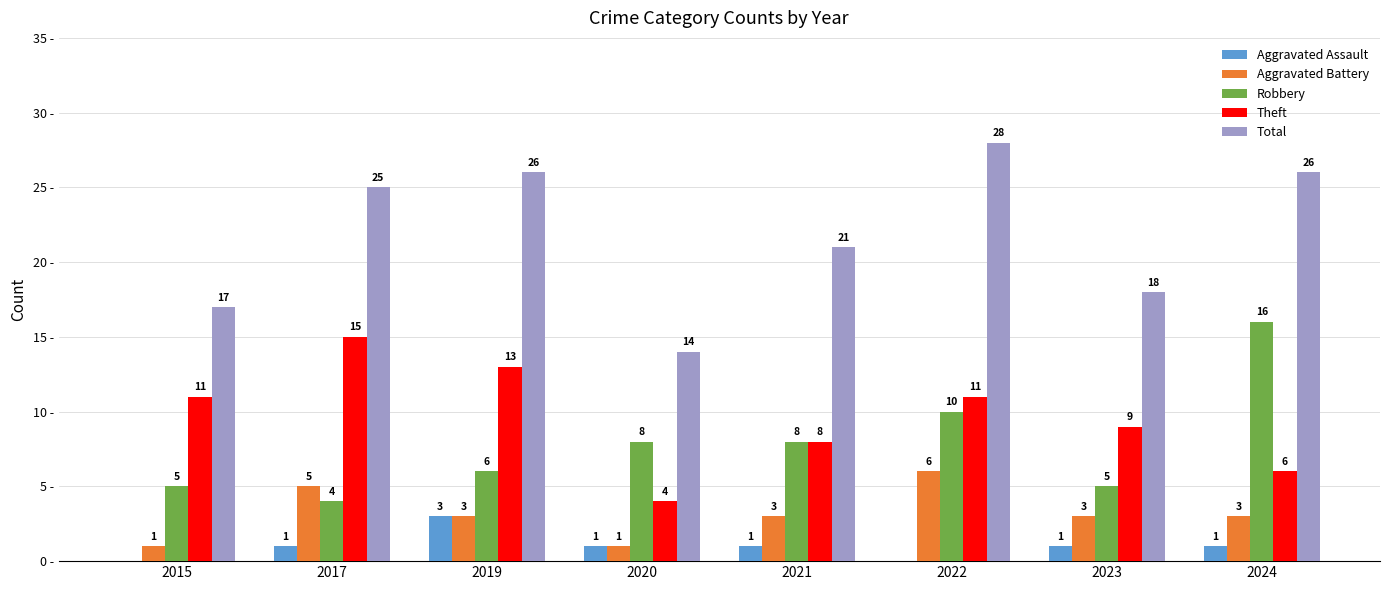

Is the value of Robbery at 2020 greater than the value of Total at 2015?

No